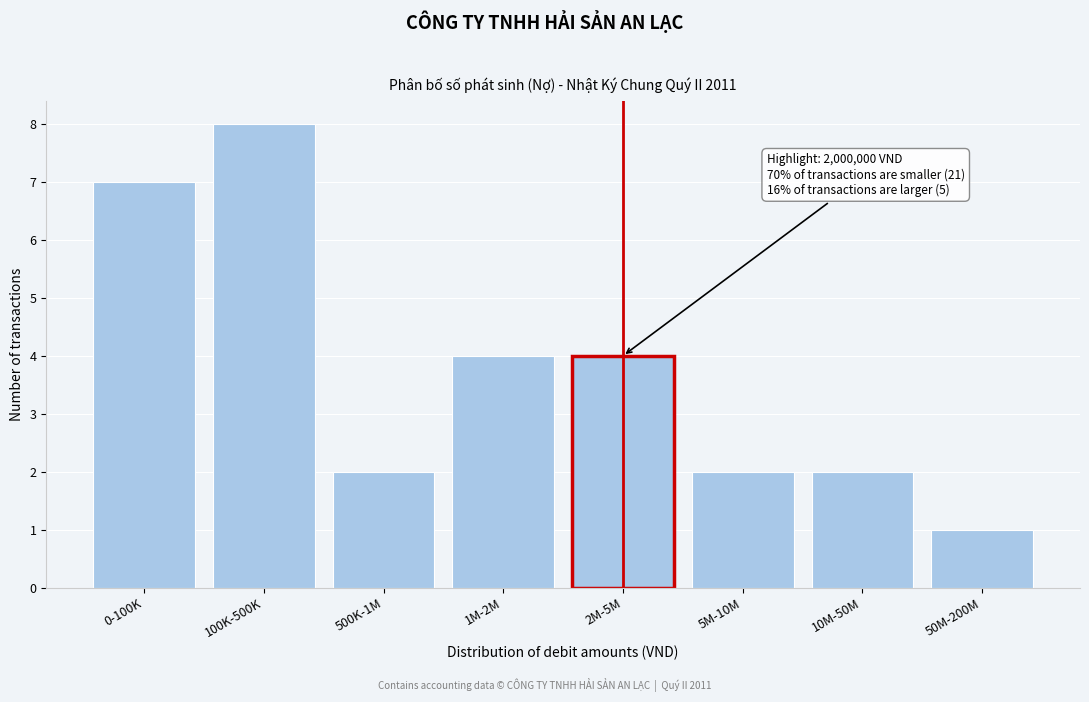

Reading left to right, transcribe all the data shown in this chart.

7	8	2	4	4	2	2	1